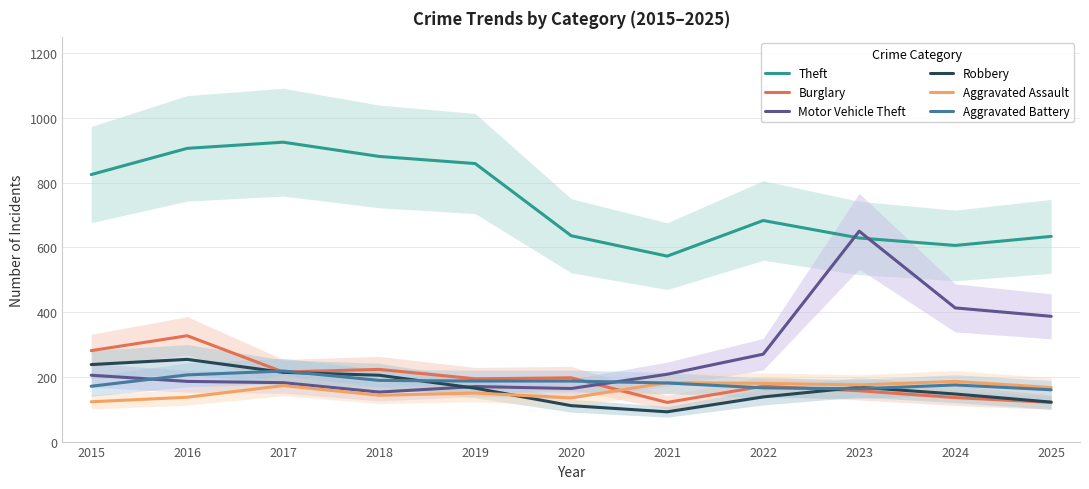

How many data points in Aggravated Battery are above 181?

5